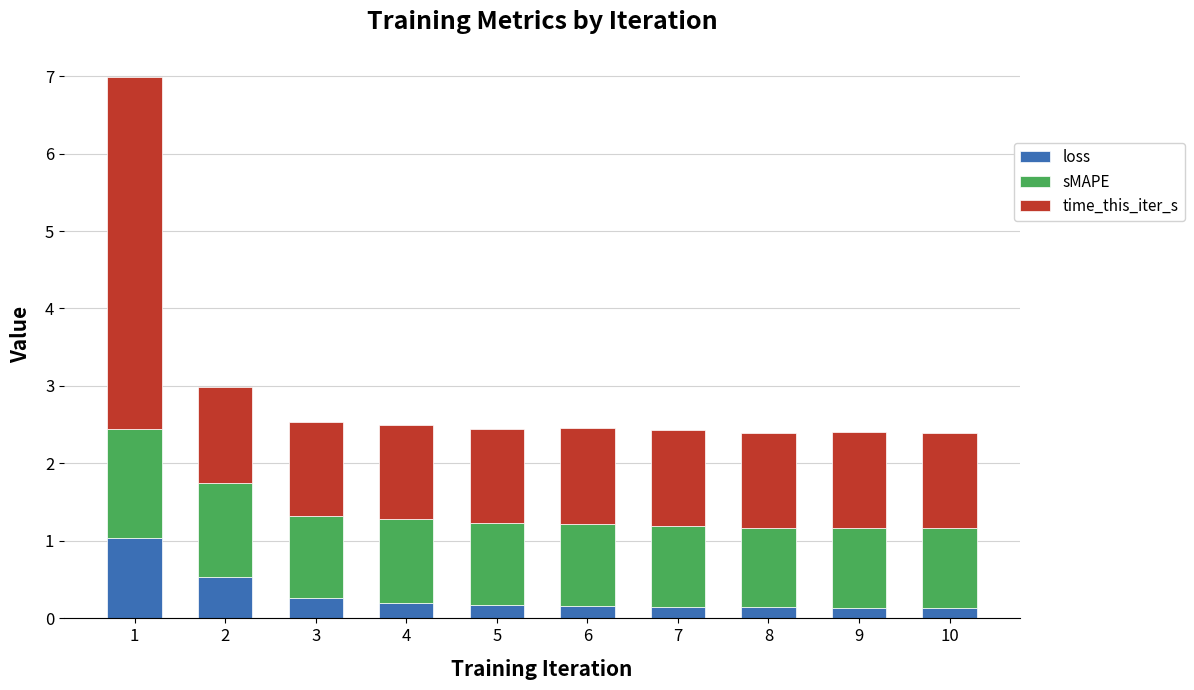

What is the highest value of the loss series?

1.0